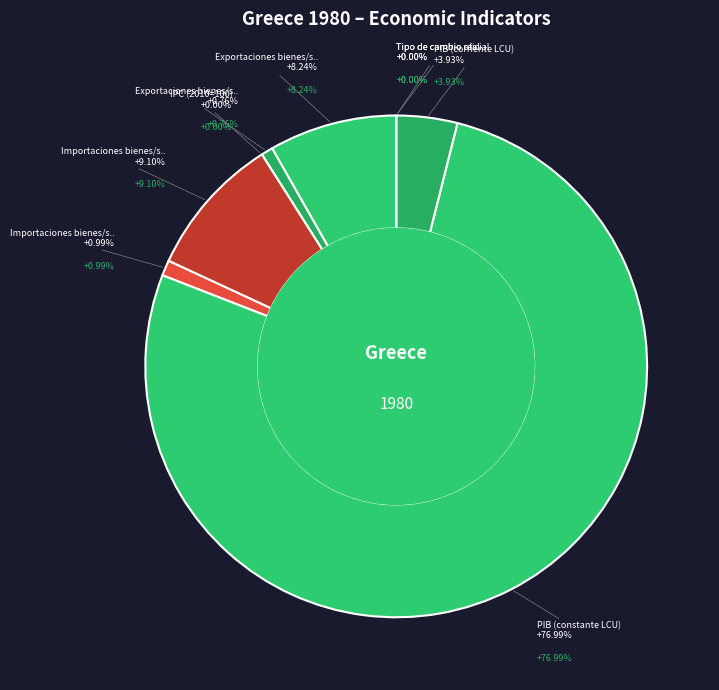

Combined, what portion of the pie is Importaciones bienes/servicios (corriente) and IPC (2010=100)?

9.1%